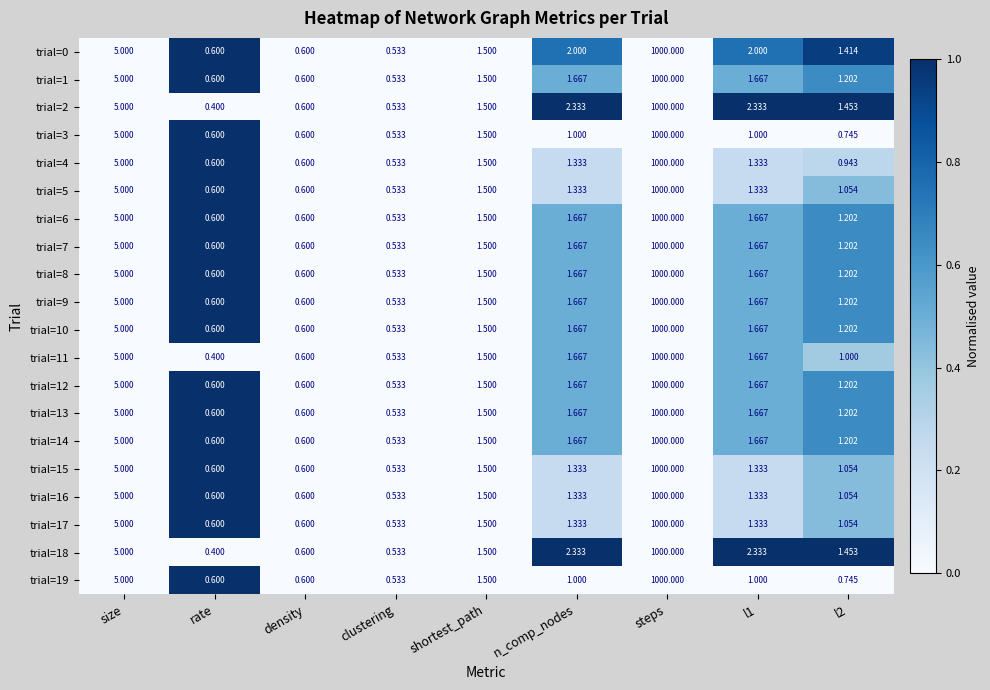

Is the value of trial=16 at steps greater than the value of trial=2 at clustering?

Yes